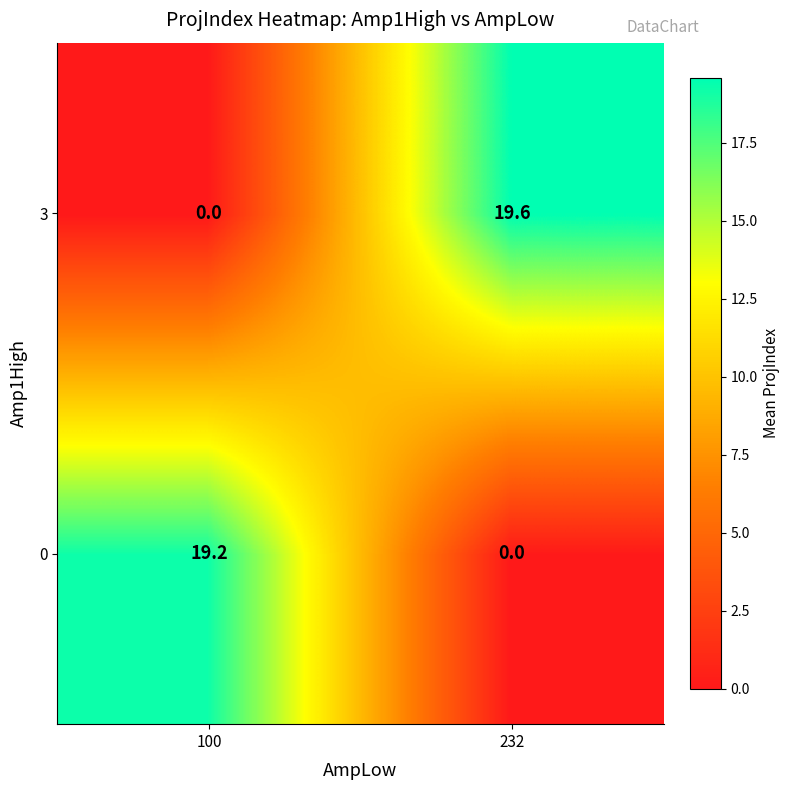

What is the total value across all series at 100?

19.2